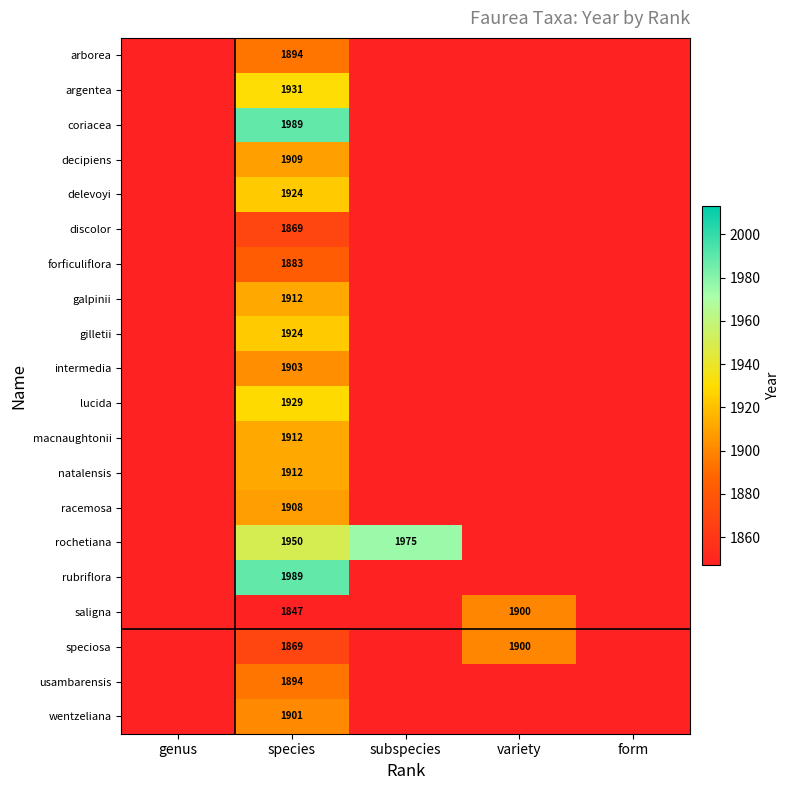

Which series has the largest total across all categories?

rochetiana